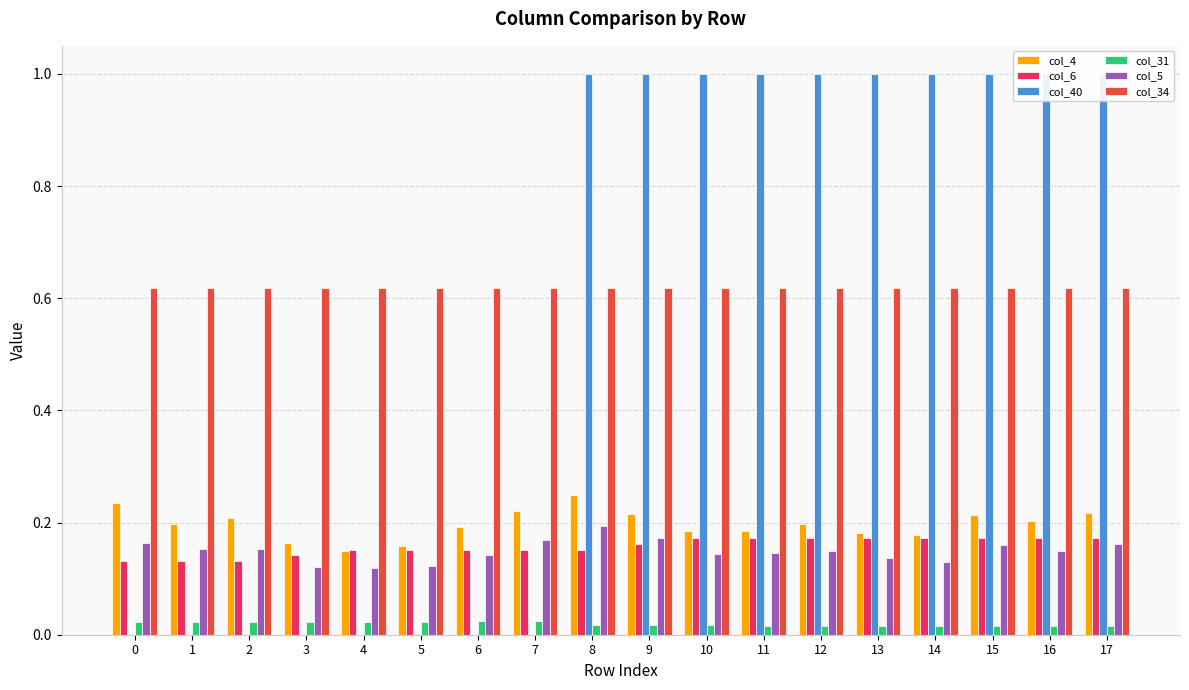

Reading right to left, extract all data points from this chart.

col_4: 0.2	0.2	0.2	0.2	0.2	0.2	0.2	0.2	0.2	0.2	0.2	0.2	0.2	0.1	0.2	0.2	0.2	0.2
col_6: 0.2	0.2	0.2	0.2	0.2	0.2	0.2	0.2	0.2	0.2	0.2	0.2	0.2	0.2	0.1	0.1	0.1	0.1
col_40: 1.0	1.0	1.0	1.0	1.0	1.0	1.0	1.0	1.0	1.0	0.0	0.0	0.0	0.0	0.0	0.0	0.0	0.0
col_31: 0.0	0.0	0.0	0.0	0.0	0.0	0.0	0.0	0.0	0.0	0.0	0.0	0.0	0.0	0.0	0.0	0.0	0.0
col_5: 0.2	0.1	0.2	0.1	0.1	0.1	0.1	0.1	0.2	0.2	0.2	0.1	0.1	0.1	0.1	0.2	0.2	0.2
col_34: 0.6	0.6	0.6	0.6	0.6	0.6	0.6	0.6	0.6	0.6	0.6	0.6	0.6	0.6	0.6	0.6	0.6	0.6